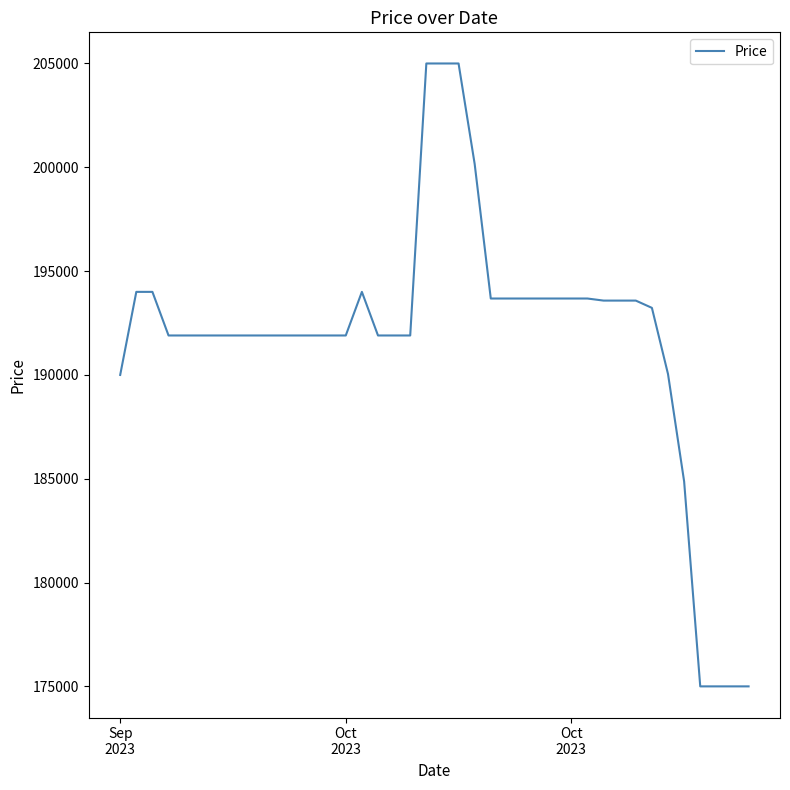

What is the difference between the maximum and minimum values?

30000